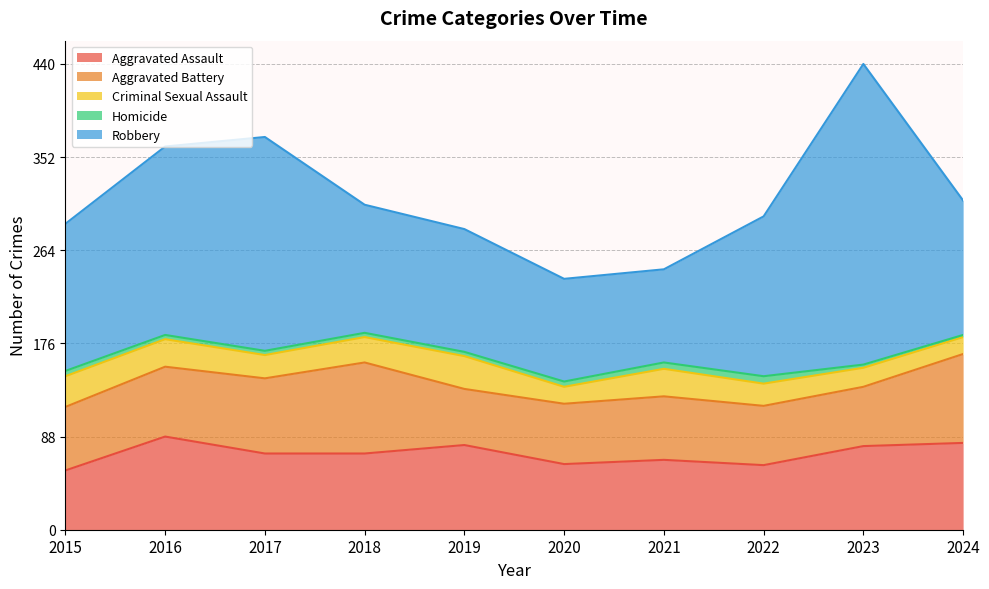

What is the average value of the Aggravated Assault series?

72